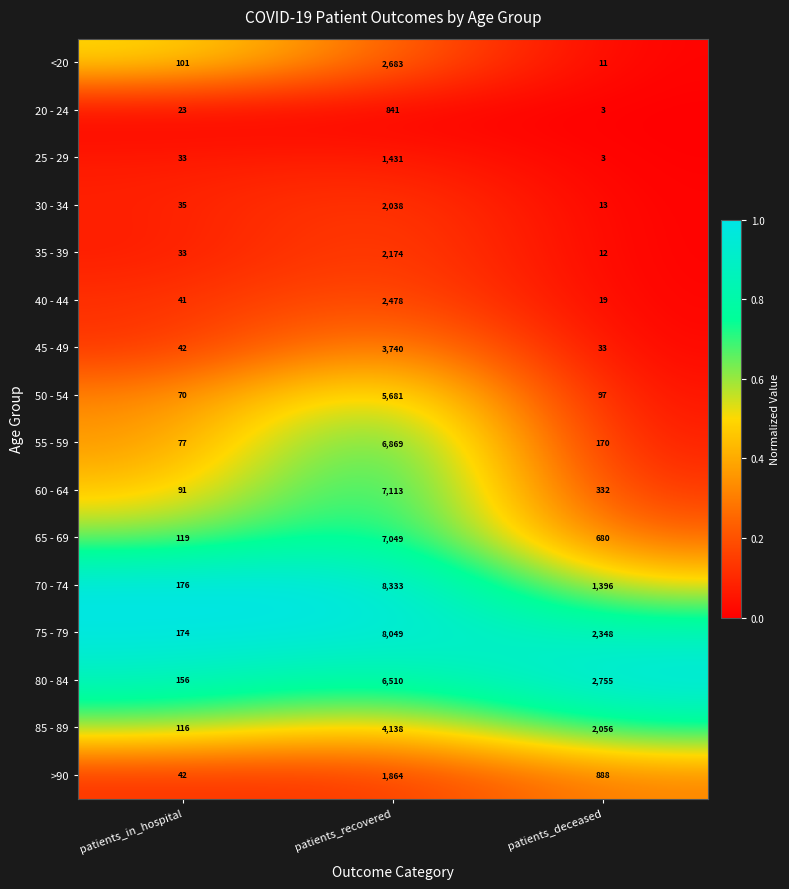

What is the total value across all series at patients_recovered?

70991